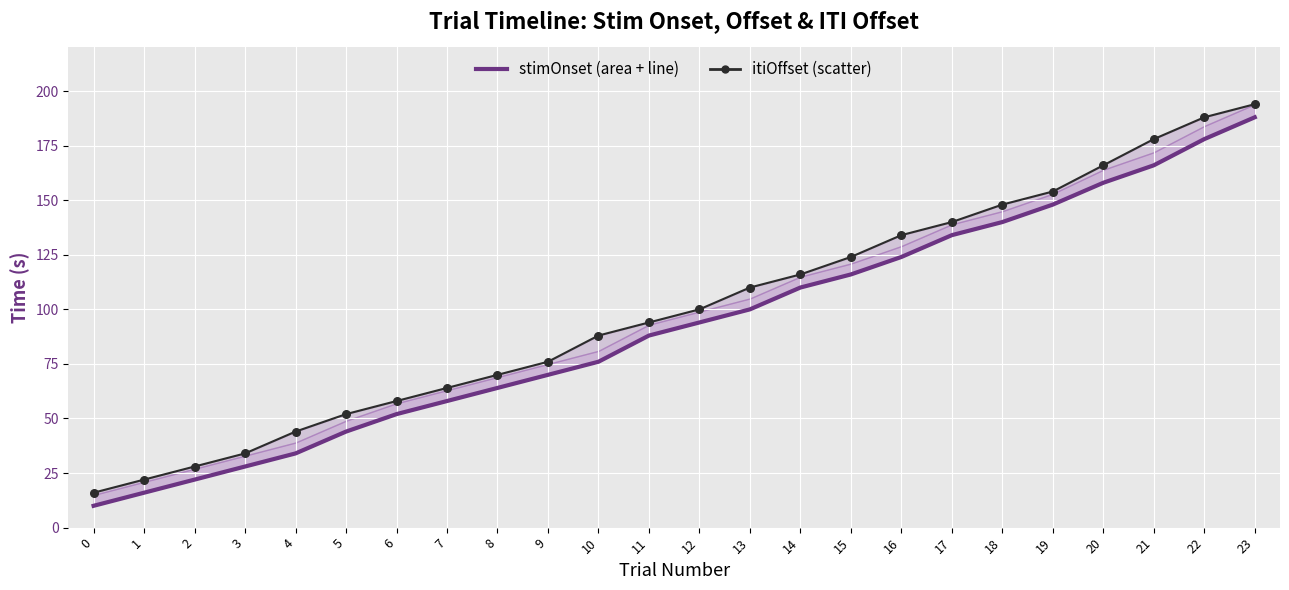

Approximately how many times larger is the value at 22 compared to 10?

2.3